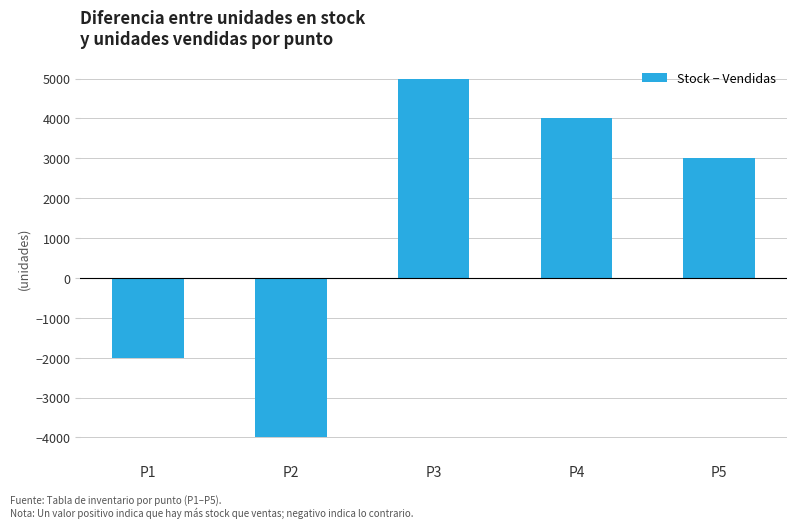

Reading left to right, extract all data points from this chart.

P1=-2000	P2=-4000	P3=5000	P4=4000	P5=3000